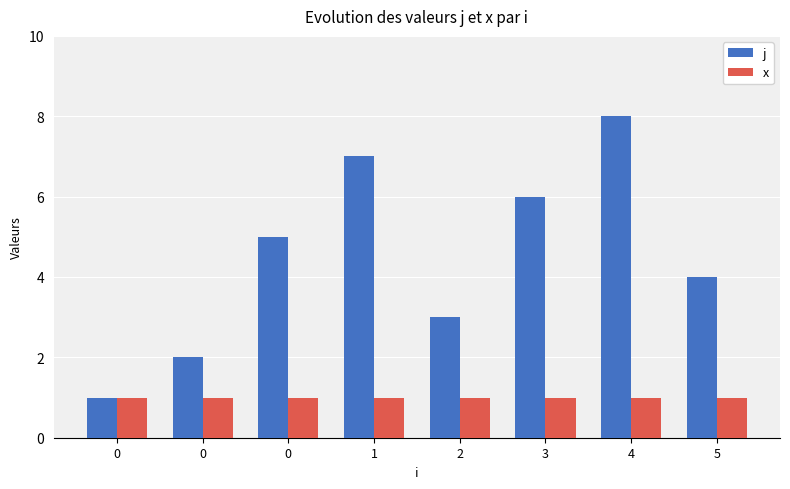

Count the number of categories in the chart.

8